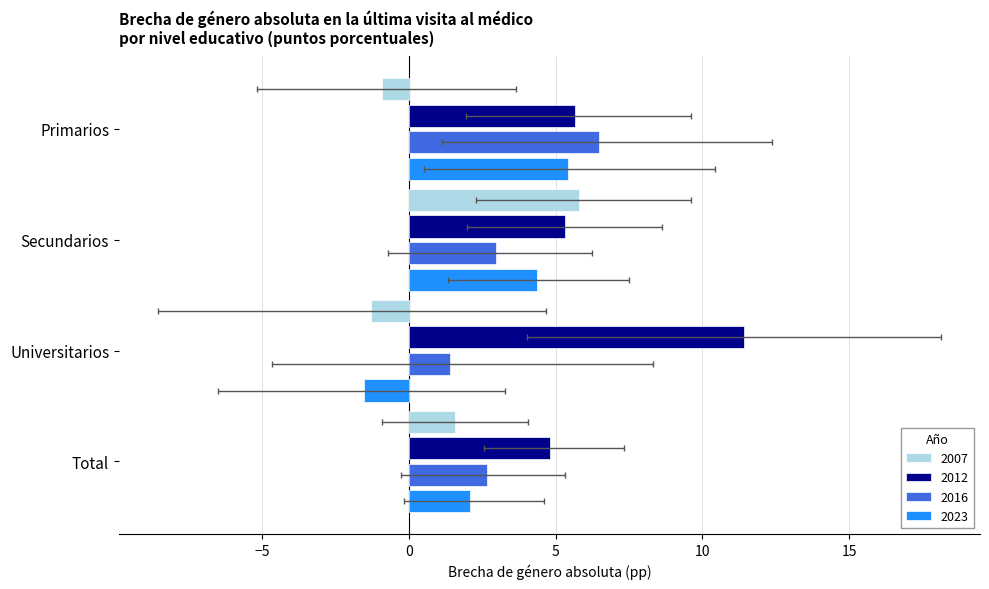

What is the value of the 2023 bar at the 1st from the left?

5.4